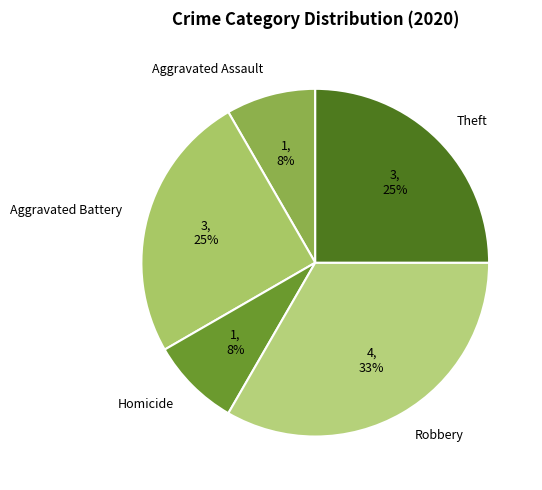

True or false: Robbery accounts for 23% of the total.

False